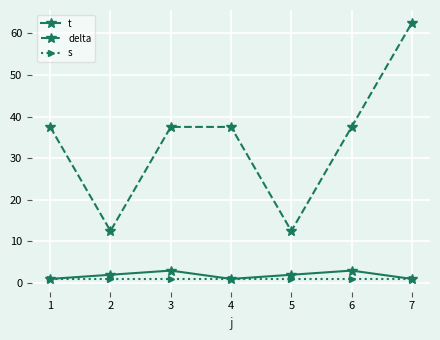

How many lines are shown in the chart?

3